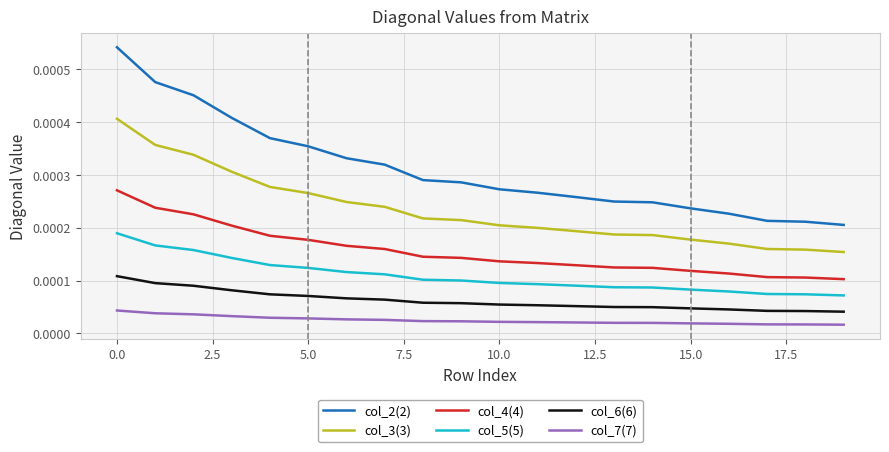

Which series has the largest total across all categories?

col_2(2)